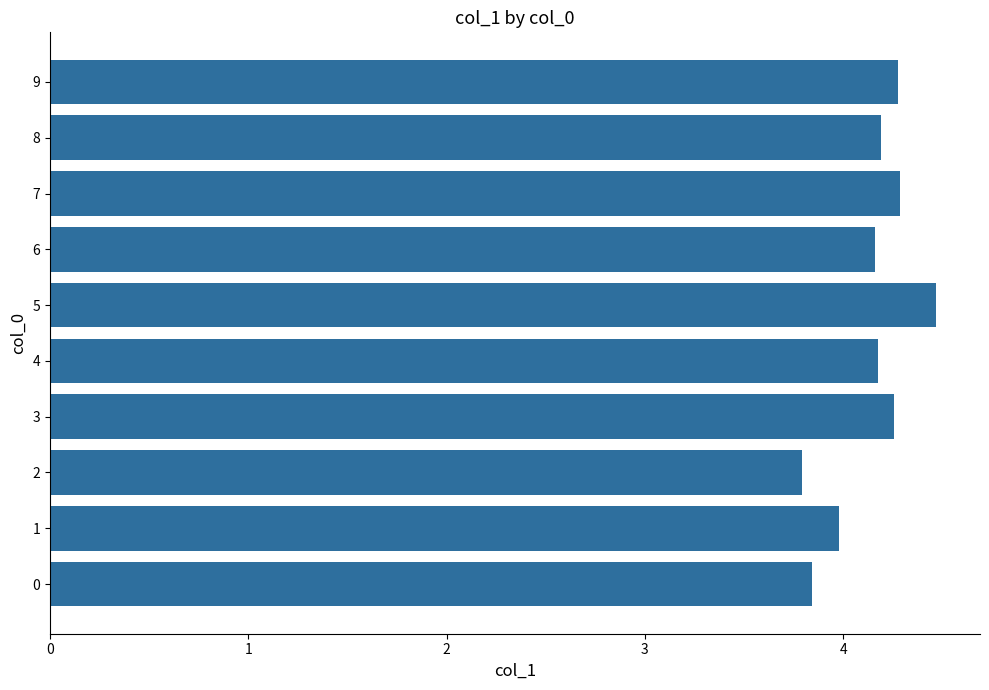

What value does the data have at 8?

4.2